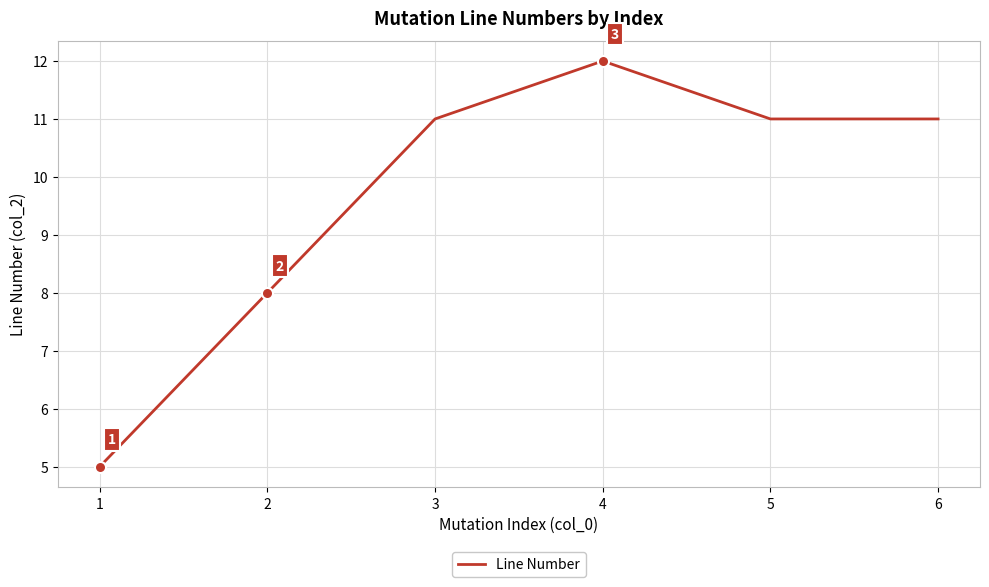

What is the maximum value shown in the chart?

12